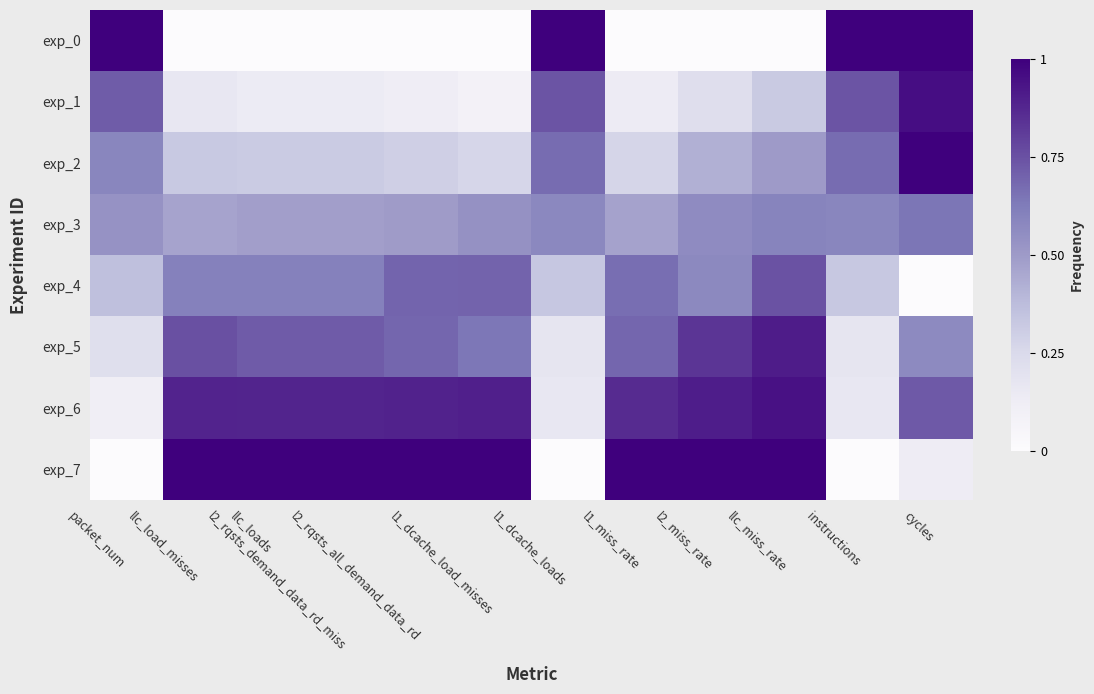

Reading left to right, transcribe all the data shown in this chart.

exp_0: packet_num=1.0	llc_load_misses=0.0	llc_loads=0.0	l2_rqsts_demand_data_rd_miss=0.0	l2_rqsts_all_demand_data_rd=0.0	l1_dcache_load_misses=0.0	l1_dcache_loads=1.0	l1_miss_rate=0.0	l2_miss_rate=0.0	llc_miss_rate=0.0	instructions=1.0	cycles=1.0
exp_1: packet_num=0.7	llc_load_misses=0.2	llc_loads=0.1	l2_rqsts_demand_data_rd_miss=0.1	l2_rqsts_all_demand_data_rd=0.1	l1_dcache_load_misses=0.1	l1_dcache_loads=0.7	l1_miss_rate=0.1	l2_miss_rate=0.2	llc_miss_rate=0.3	instructions=0.7	cycles=1.0
exp_2: packet_num=0.6	llc_load_misses=0.3	llc_loads=0.3	l2_rqsts_demand_data_rd_miss=0.3	l2_rqsts_all_demand_data_rd=0.3	l1_dcache_load_misses=0.3	l1_dcache_loads=0.7	l1_miss_rate=0.3	l2_miss_rate=0.4	llc_miss_rate=0.5	instructions=0.7	cycles=1.0
exp_3: packet_num=0.5	llc_load_misses=0.5	llc_loads=0.5	l2_rqsts_demand_data_rd_miss=0.5	l2_rqsts_all_demand_data_rd=0.5	l1_dcache_load_misses=0.5	l1_dcache_loads=0.6	l1_miss_rate=0.5	l2_miss_rate=0.6	llc_miss_rate=0.6	instructions=0.6	cycles=0.6
exp_4: packet_num=0.4	llc_load_misses=0.6	llc_loads=0.6	l2_rqsts_demand_data_rd_miss=0.6	l2_rqsts_all_demand_data_rd=0.7	l1_dcache_load_misses=0.7	l1_dcache_loads=0.3	l1_miss_rate=0.7	l2_miss_rate=0.6	llc_miss_rate=0.7	instructions=0.3	cycles=0.0
exp_5: packet_num=0.2	llc_load_misses=0.8	llc_loads=0.7	l2_rqsts_demand_data_rd_miss=0.7	l2_rqsts_all_demand_data_rd=0.7	l1_dcache_load_misses=0.6	l1_dcache_loads=0.2	l1_miss_rate=0.7	l2_miss_rate=0.8	llc_miss_rate=0.9	instructions=0.2	cycles=0.6
exp_6: packet_num=0.1	llc_load_misses=0.9	llc_loads=0.9	l2_rqsts_demand_data_rd_miss=0.9	l2_rqsts_all_demand_data_rd=0.9	l1_dcache_load_misses=0.9	l1_dcache_loads=0.2	l1_miss_rate=0.9	l2_miss_rate=0.9	llc_miss_rate=0.9	instructions=0.2	cycles=0.7
exp_7: packet_num=0.0	llc_load_misses=1.0	llc_loads=1.0	l2_rqsts_demand_data_rd_miss=1.0	l2_rqsts_all_demand_data_rd=1.0	l1_dcache_load_misses=1.0	l1_dcache_loads=0.0	l1_miss_rate=1.0	l2_miss_rate=1.0	llc_miss_rate=1.0	instructions=0.0	cycles=0.1